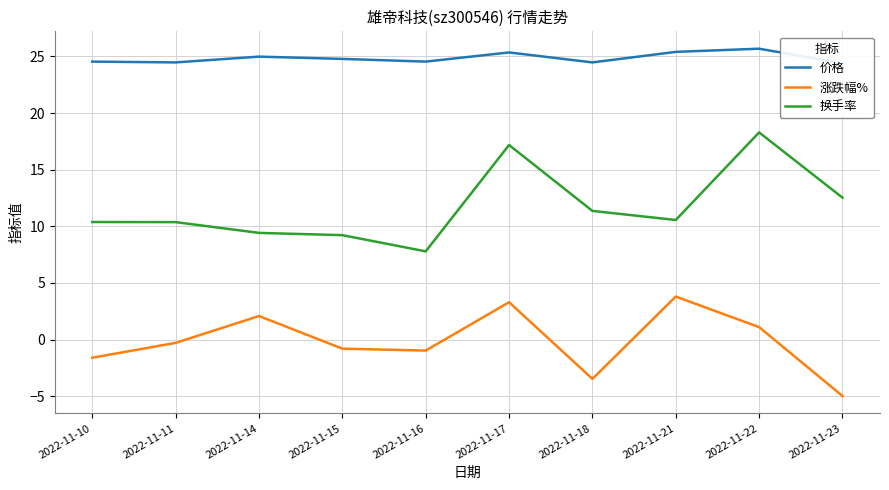

Which has a higher value, 2022-11-10 or 2022-11-14?

2022-11-14